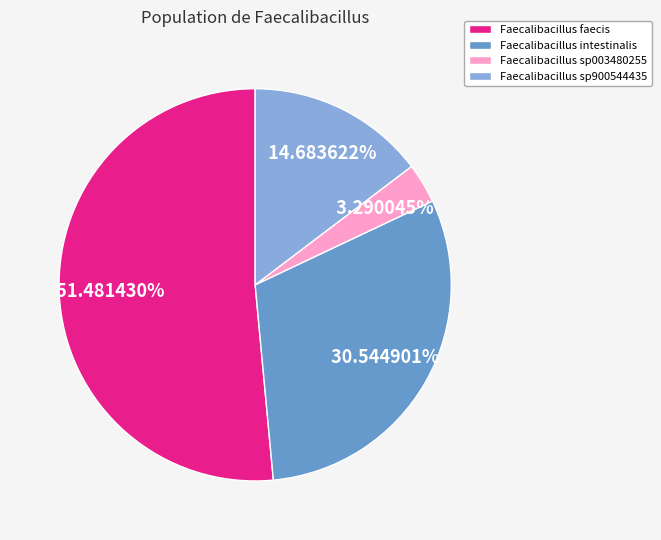

Which slice is the smallest?

Faecalibacillus sp003480255